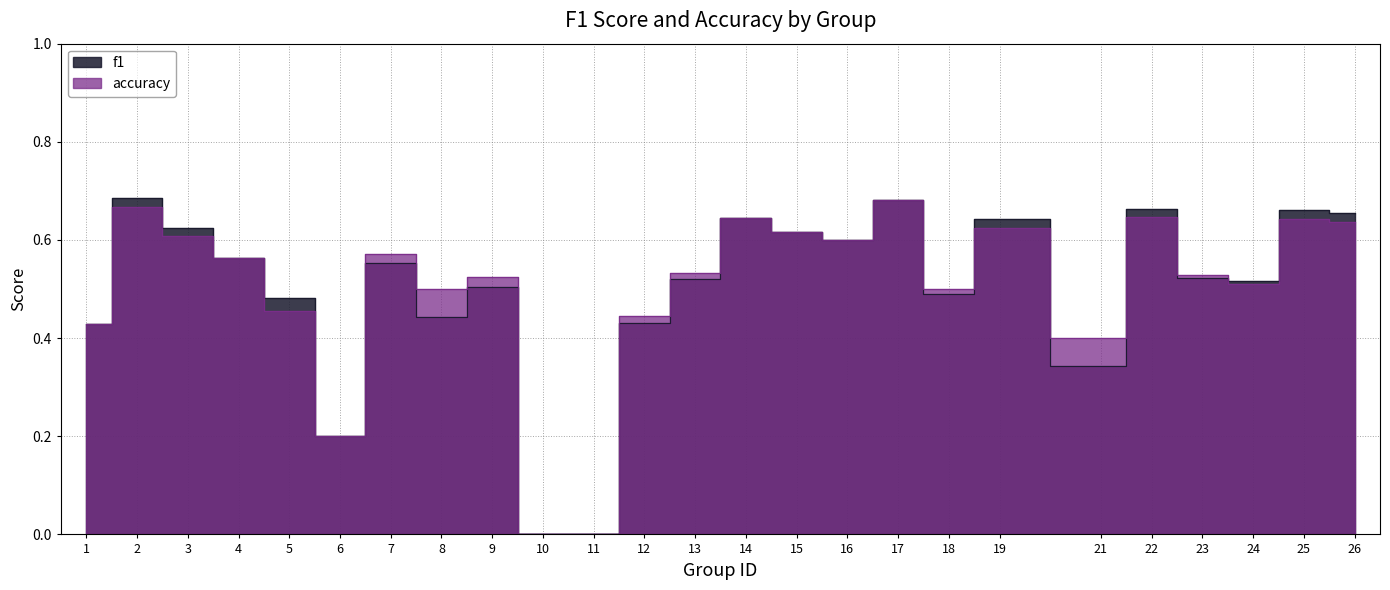

How many positive values does the f1 series have?

23